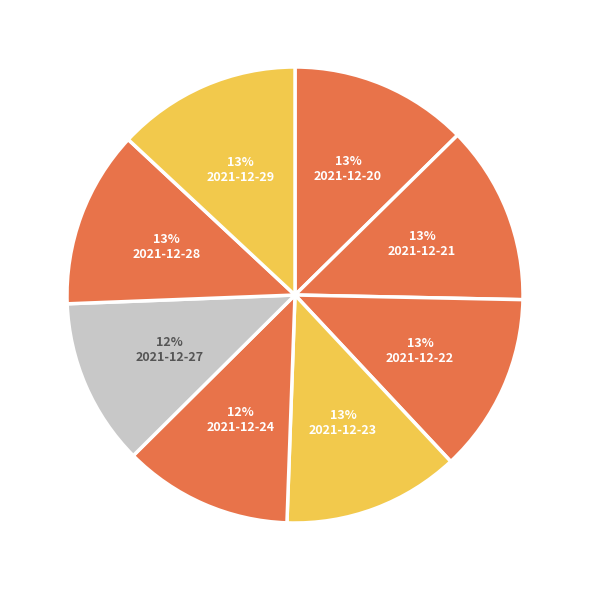

Between 2021-12-28 and 2021-12-29, which is larger?

2021-12-29